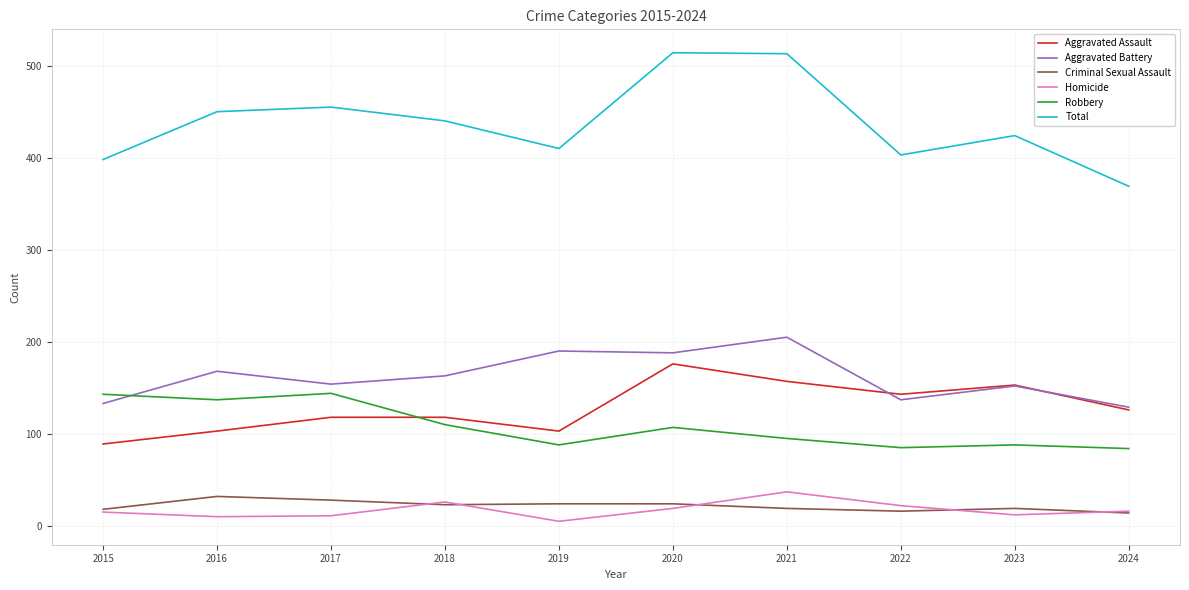

True or false: Homicide and Aggravated Assault cross at least once.

False